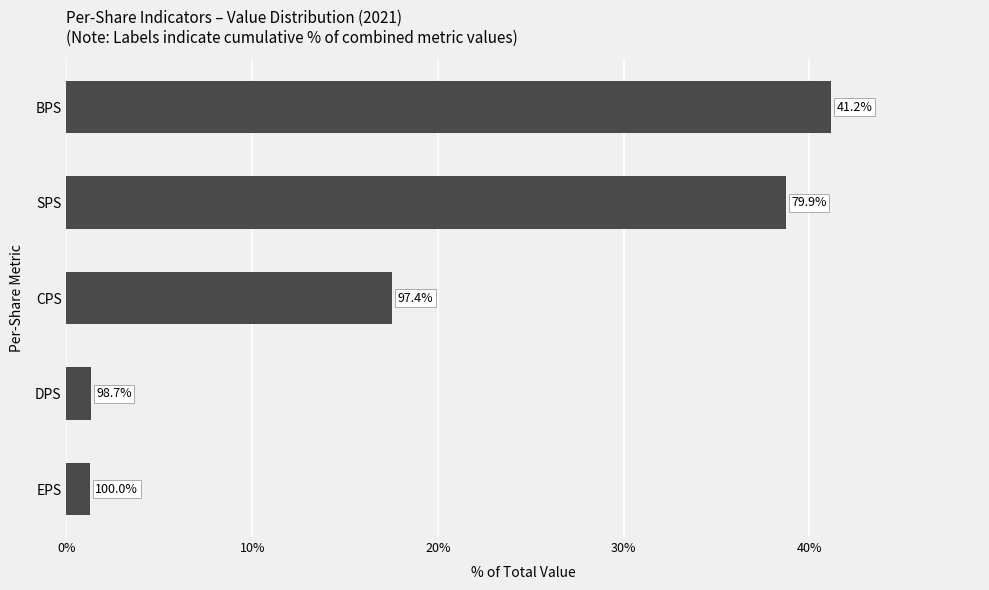

Does the chart contain any negative values?

No